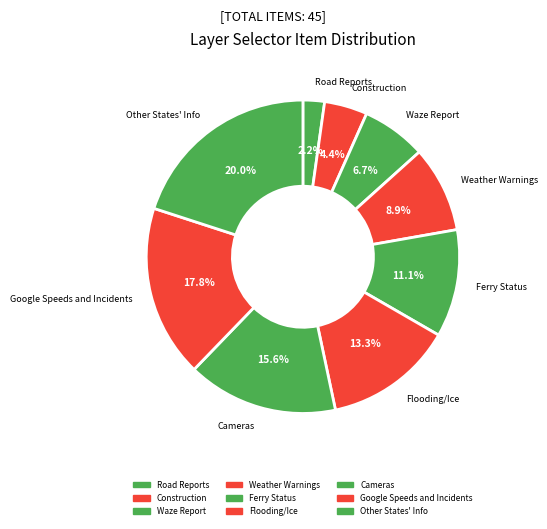

How many slices are in this pie chart?

9